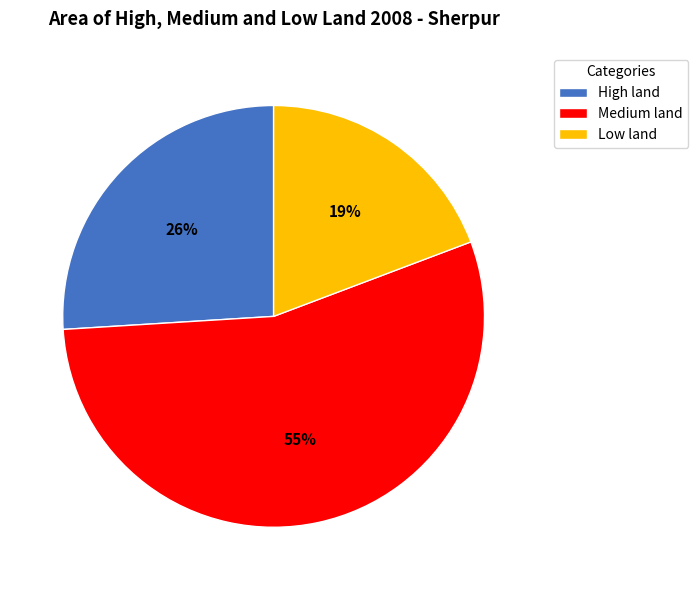

The Low land slice represents 32% of the pie. True or false?

False